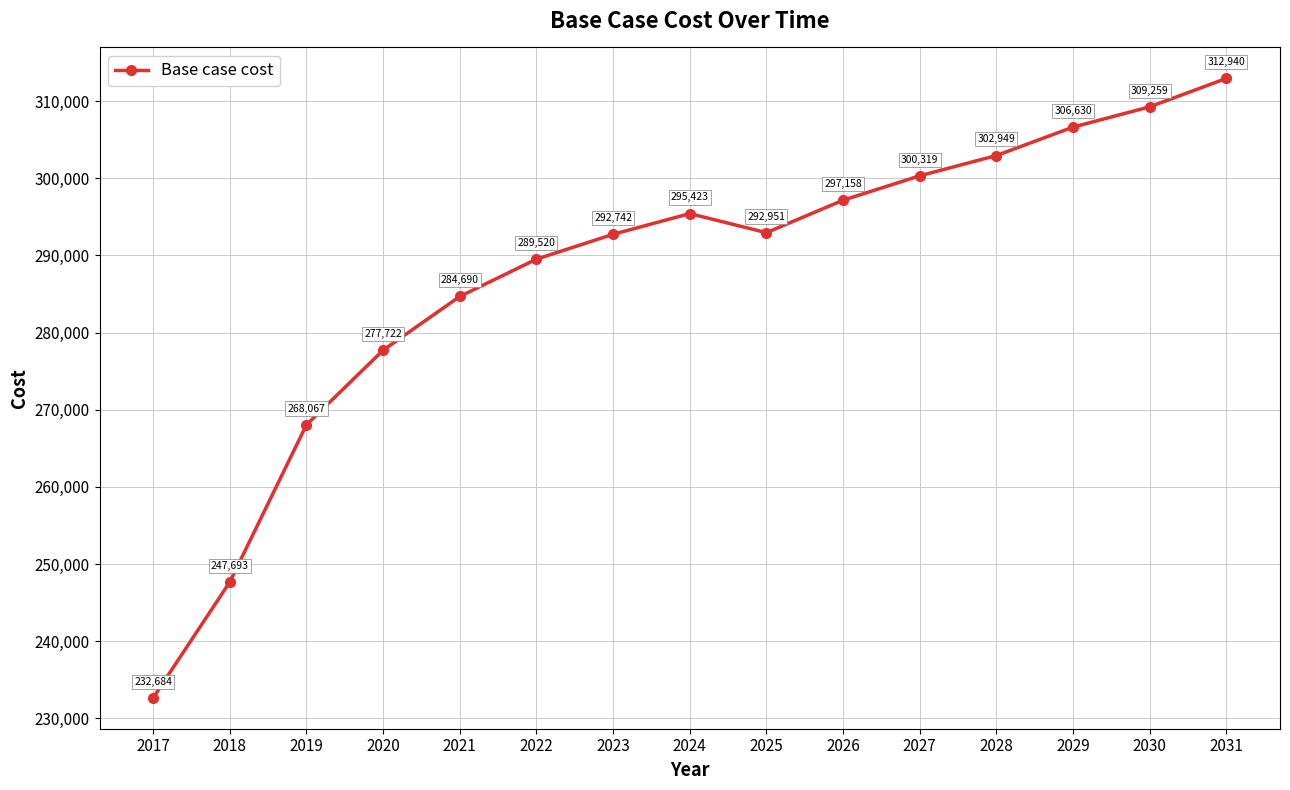

How many values are below 292951?

7